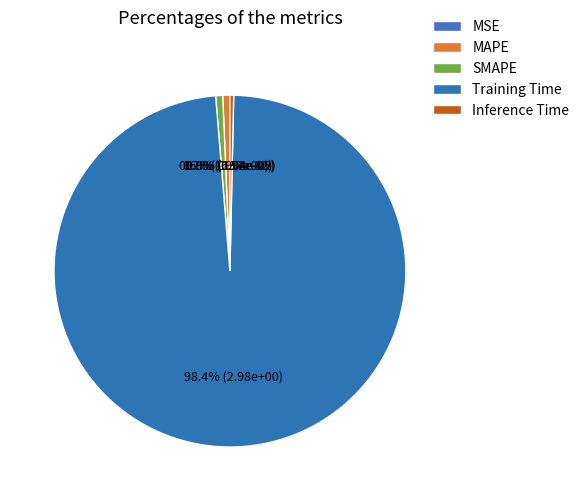

Count the number of slices in the pie.

5